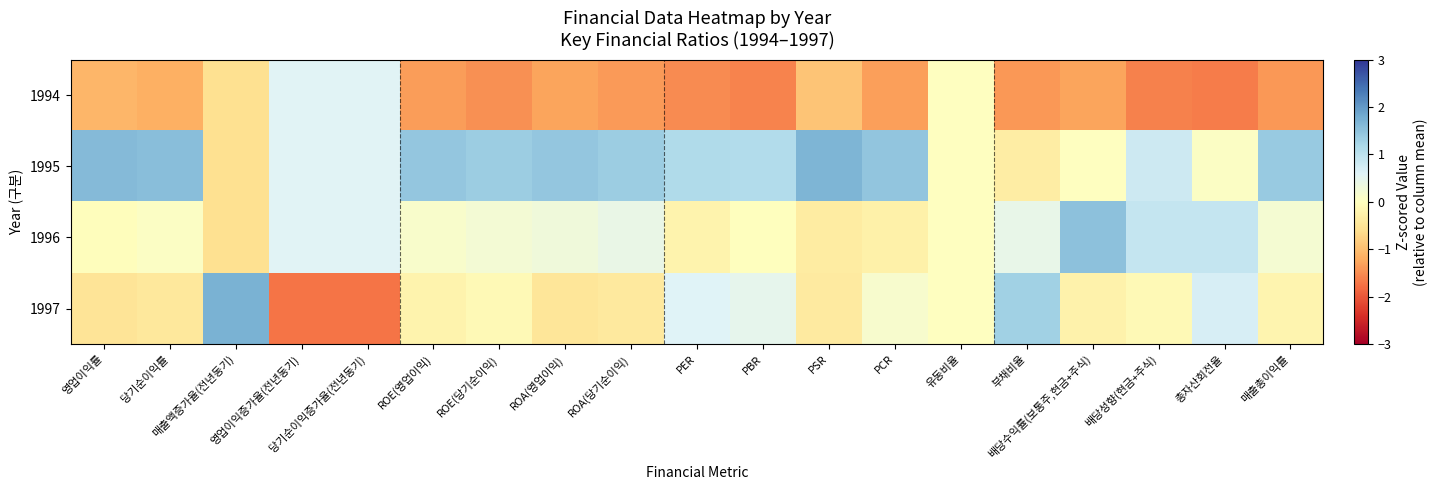

Which series has the largest range (max minus min)?

1997